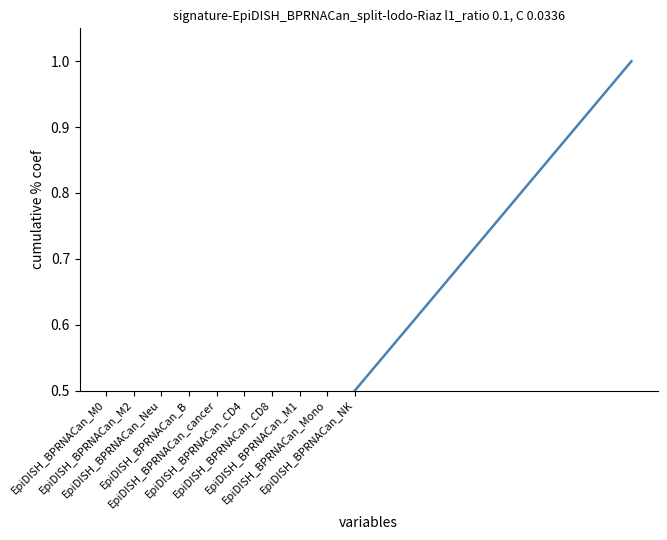

Rank the categories by value from lowest to highest.

EpiDISH_BPRNACan_M0, EpiDISH_BPRNACan_M2, EpiDISH_BPRNACan_Neu, EpiDISH_BPRNACan_B, EpiDISH_BPRNACan_cancer, EpiDISH_BPRNACan_CD4, EpiDISH_BPRNACan_CD8, EpiDISH_BPRNACan_M1, EpiDISH_BPRNACan_Mono, EpiDISH_BPRNACan_NK, 10, 11, 12, 13, 14, 15, 16, 17, 18, 19